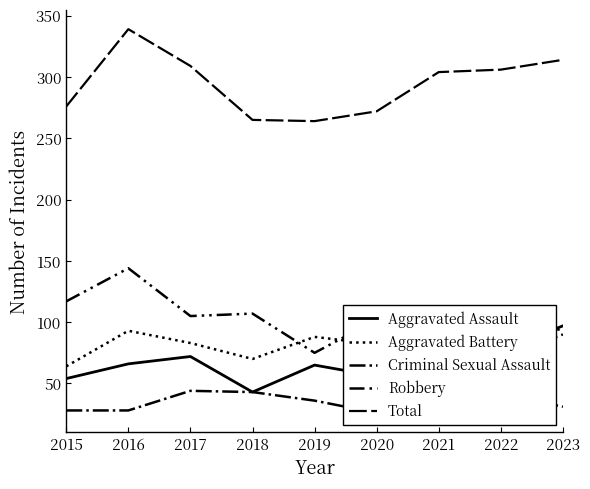

What are all the series names shown in the legend?

Aggravated Assault, Aggravated Battery, Criminal Sexual Assault, Robbery, Total